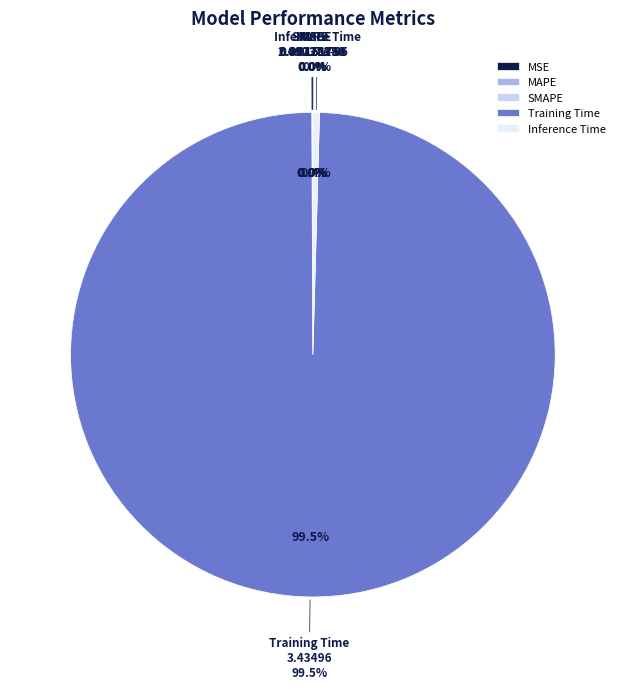

How many segments does this pie chart have?

5